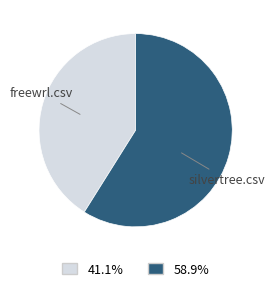

Is there any slice that represents more than half of the pie?

Yes